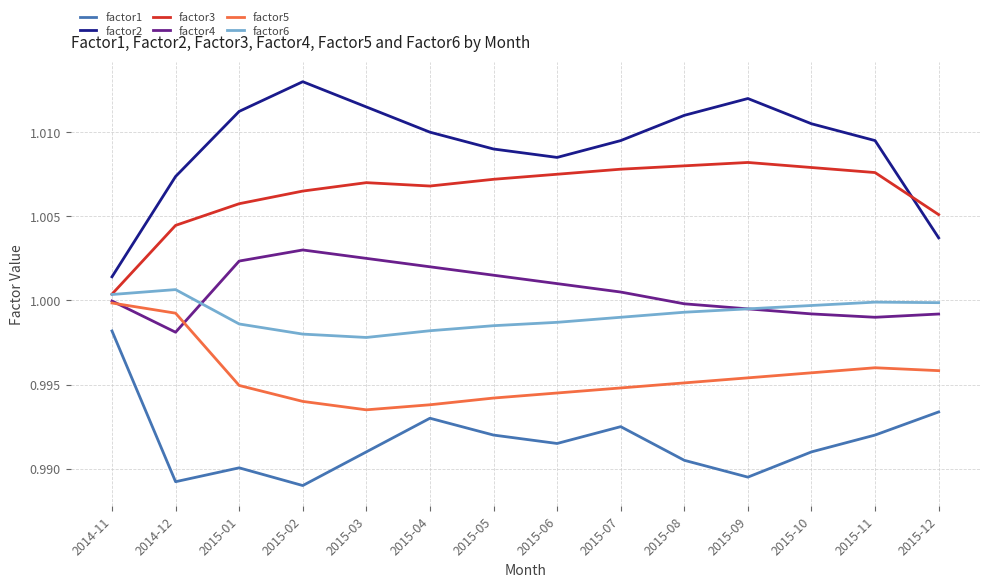

True or false: factor1 and factor4 intersect in this chart.

False